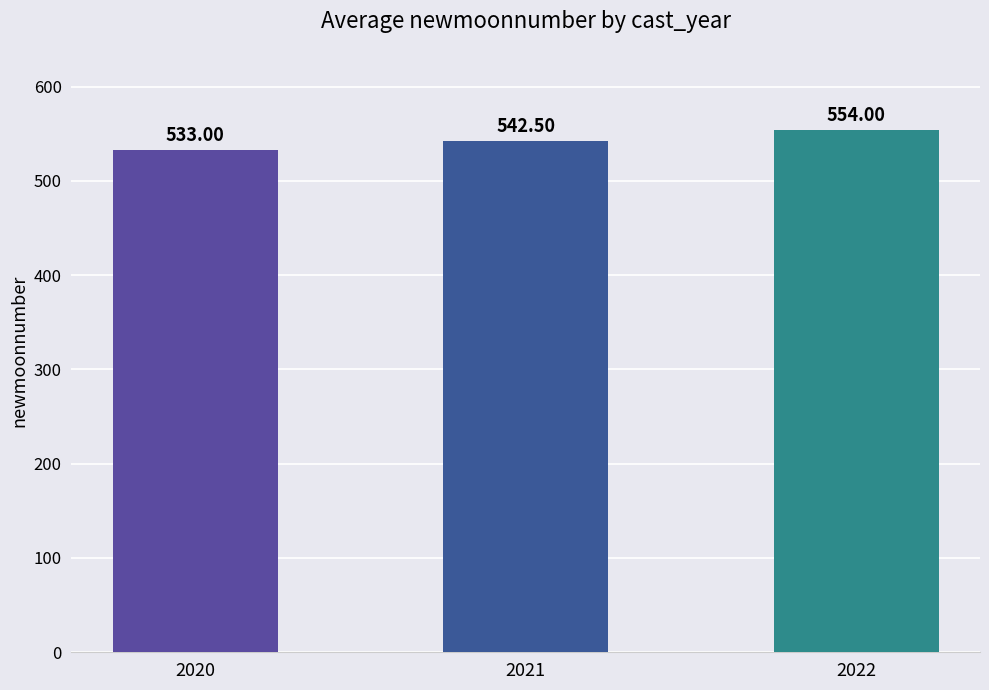

Rank the categories by value from highest to lowest.

2022, 2021, 2020